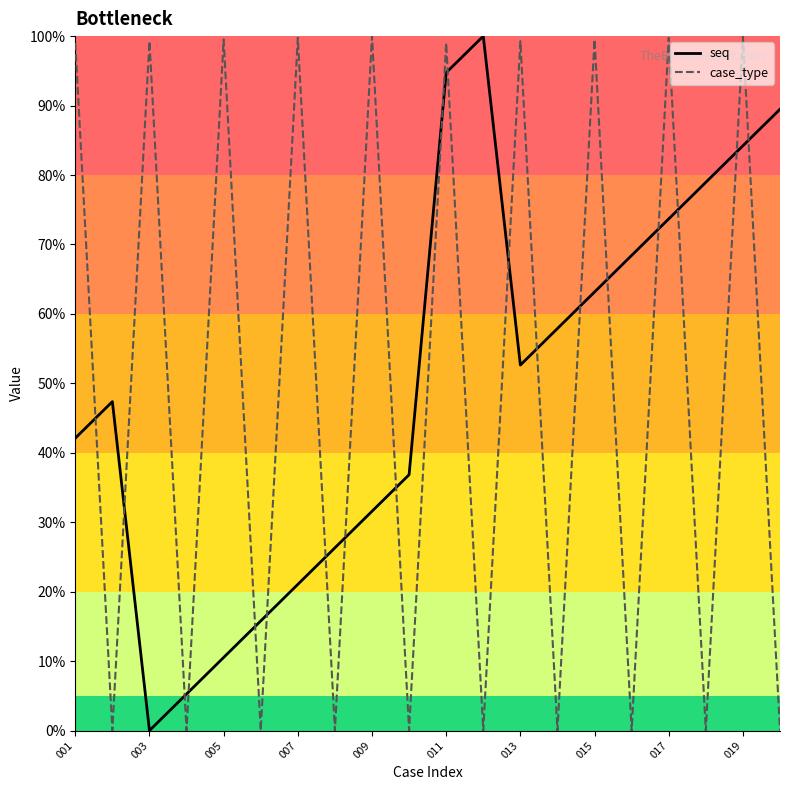

What is the maximum value for seq?

100.0